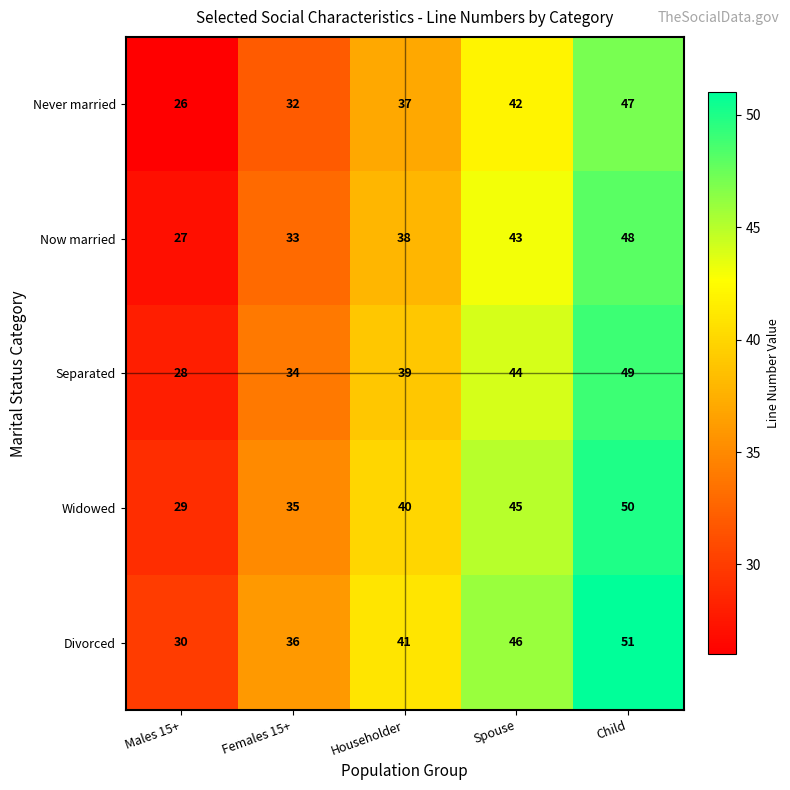

Rank the series at Householder from lowest to highest value.

Never married, Now married, Separated, Widowed, Divorced